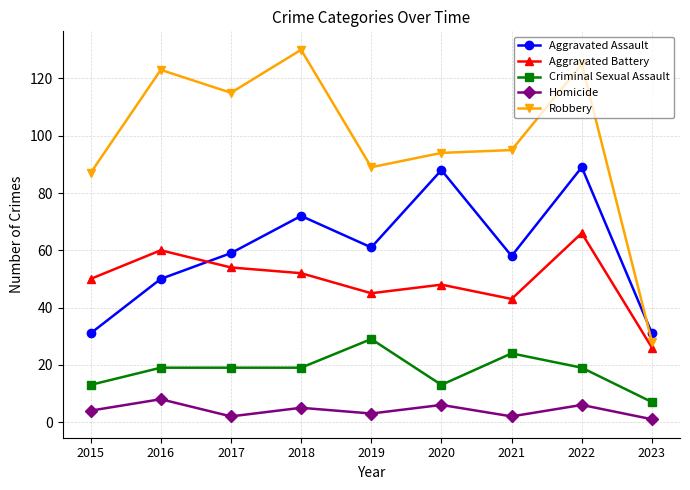

True or false: Homicide and Aggravated Battery cross at least once.

False